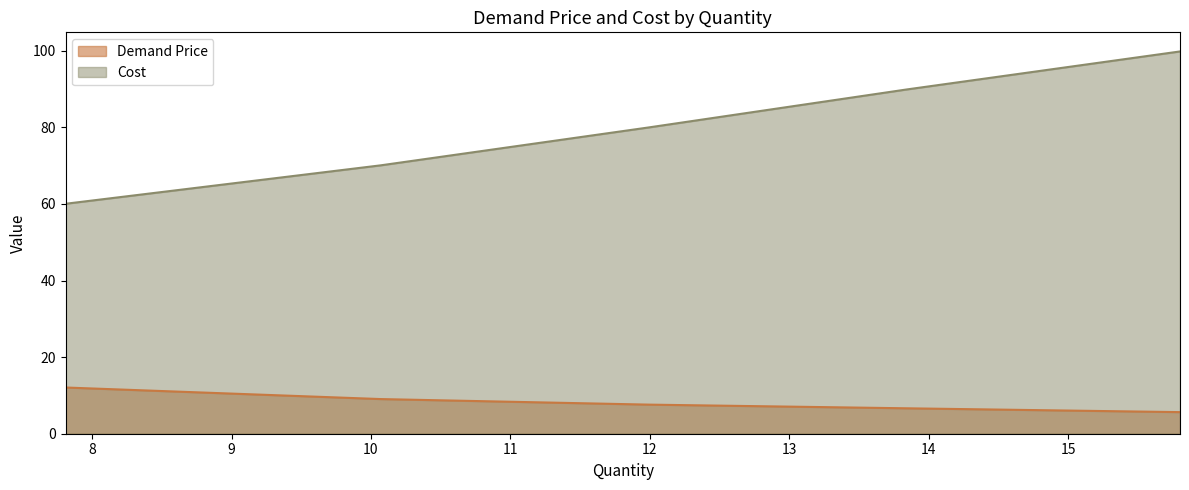

What are all the series names shown in the legend?

Demand Price, Cost